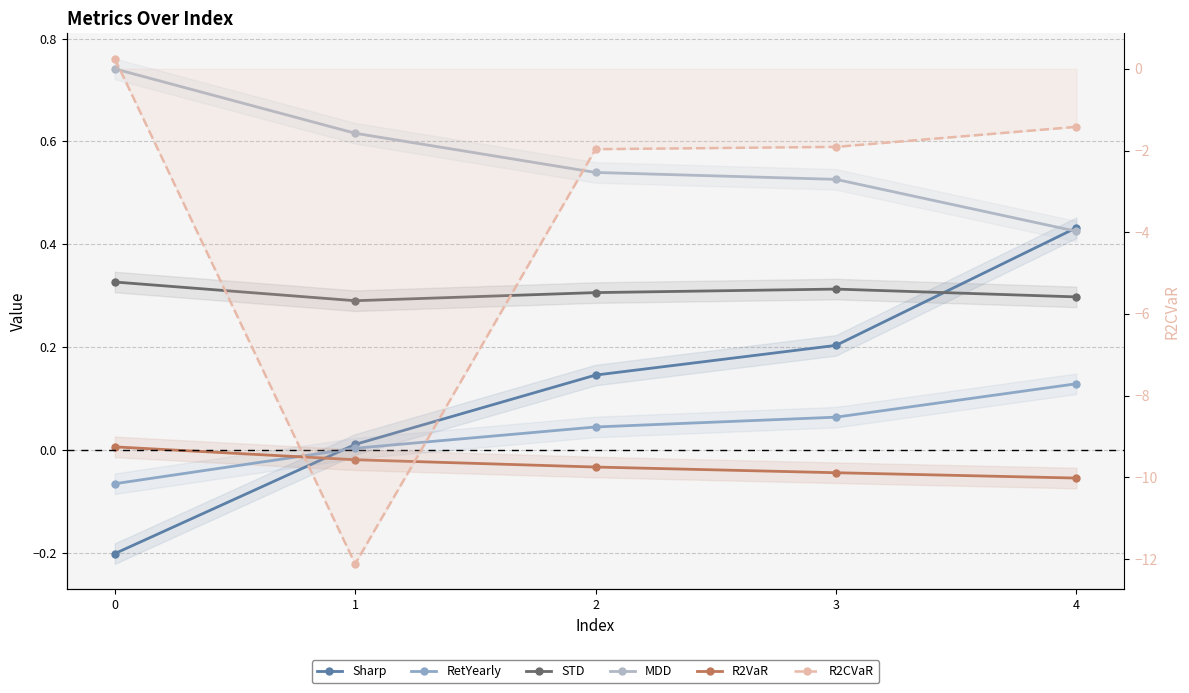

Where is Sharp nearest to the value 0?

1